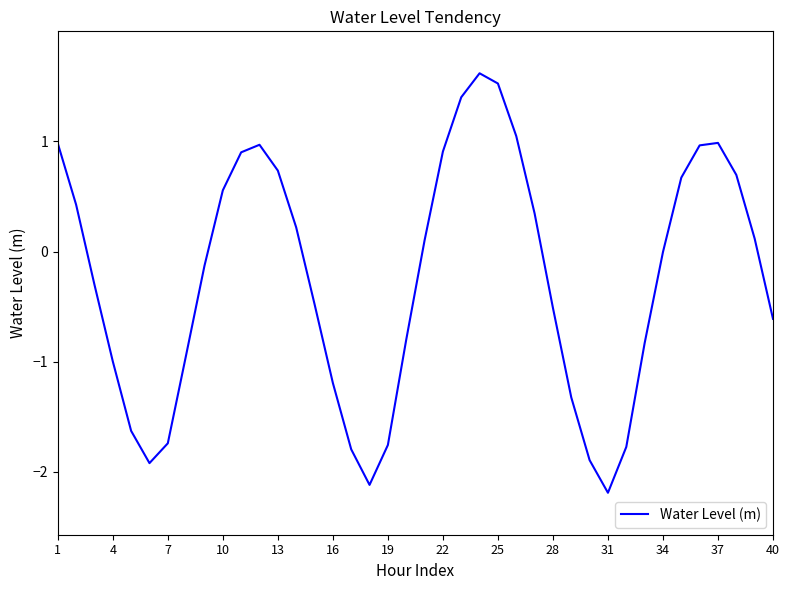

What is the difference between the second highest and minimum values?

3.7